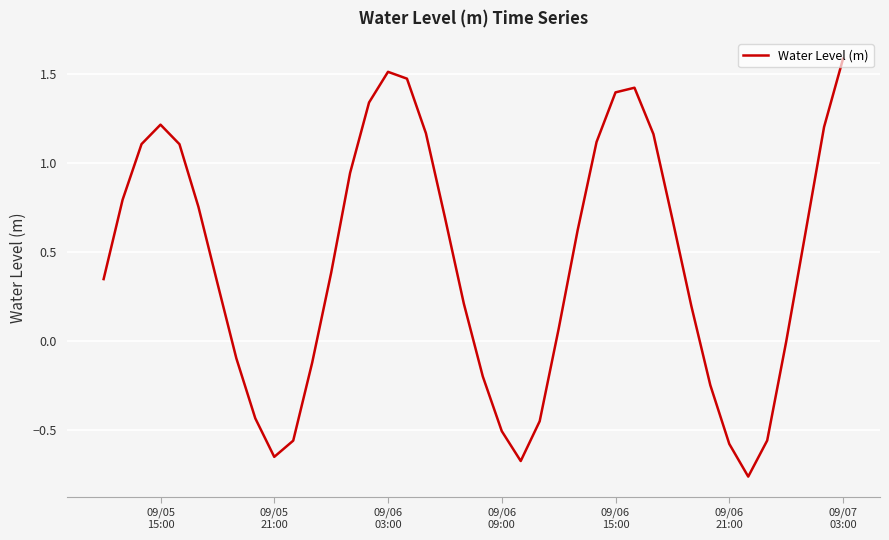

What is the difference between the maximum and minimum values?

2.3